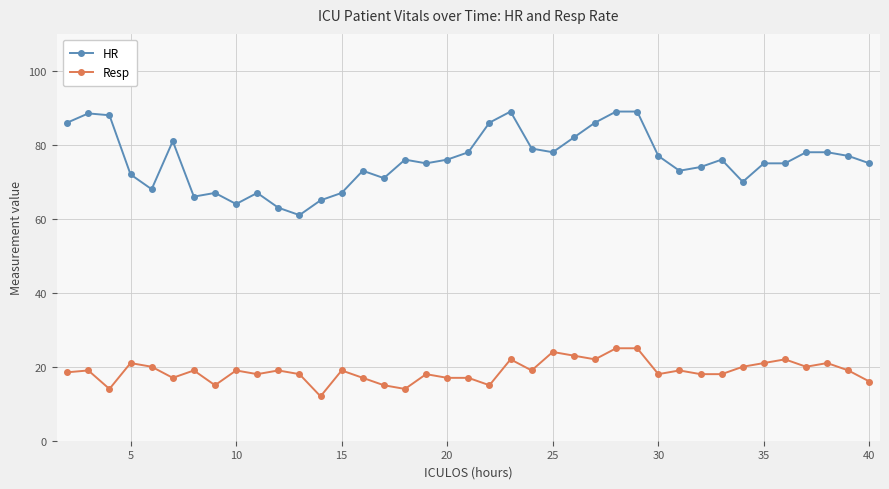

What is the maximum value for HR?

89.0